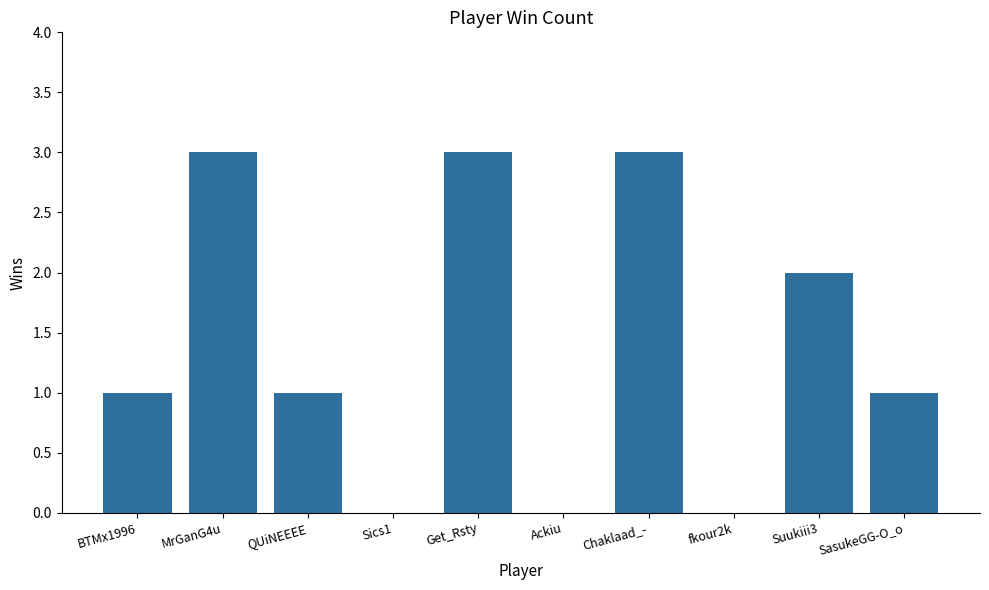

What is the greatest value displayed?

3